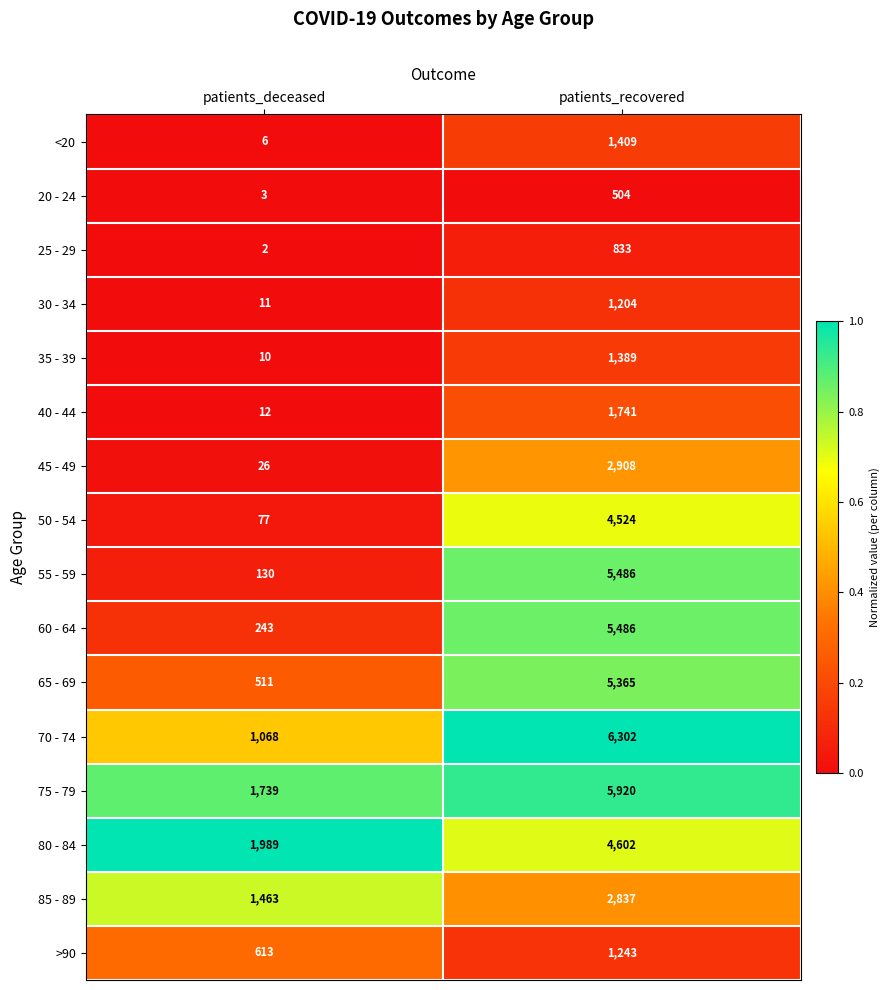

List the labels in order of 35 - 39 value, smallest first.

patients_deceased, patients_recovered